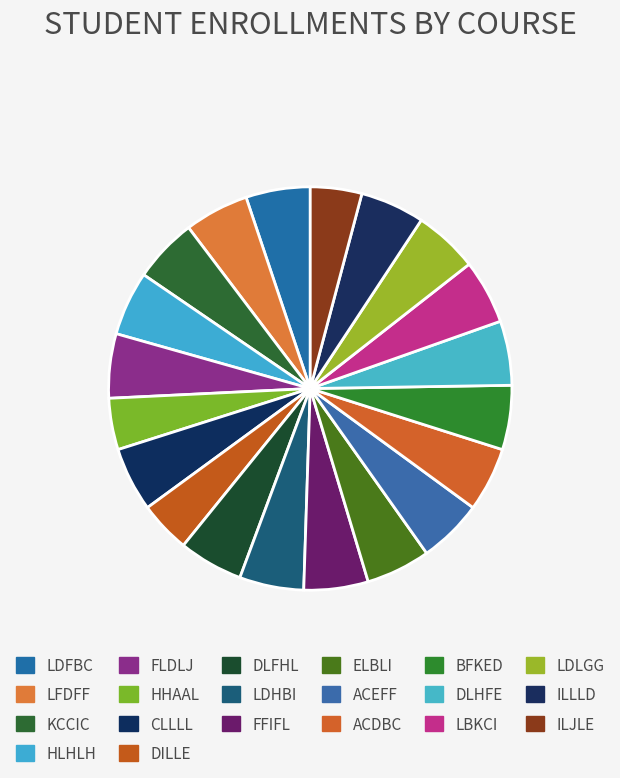

Approximately how many times larger is the value at KCCIC compared to DILLE?

1.2